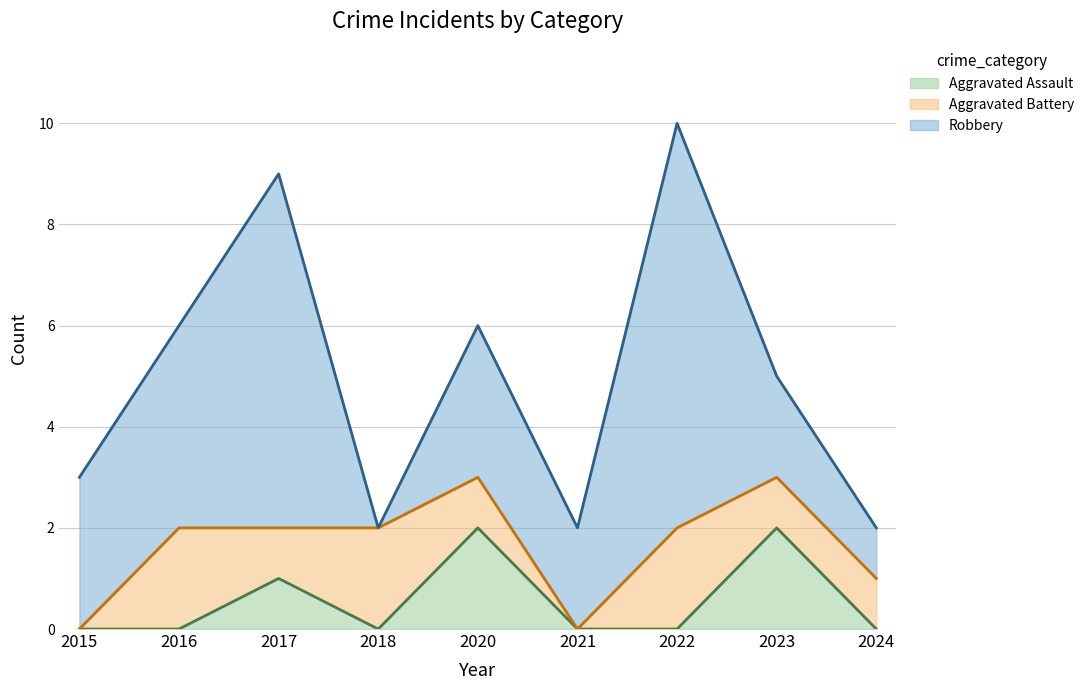

What is the greatest value displayed?

8